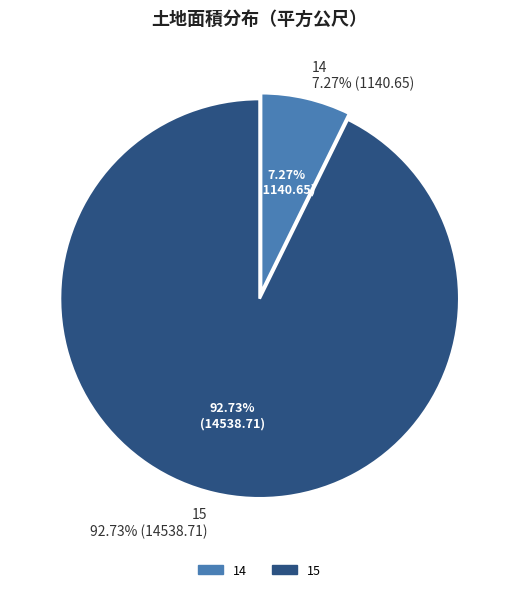

To the nearest percent, what portion does 14 represent?

7%